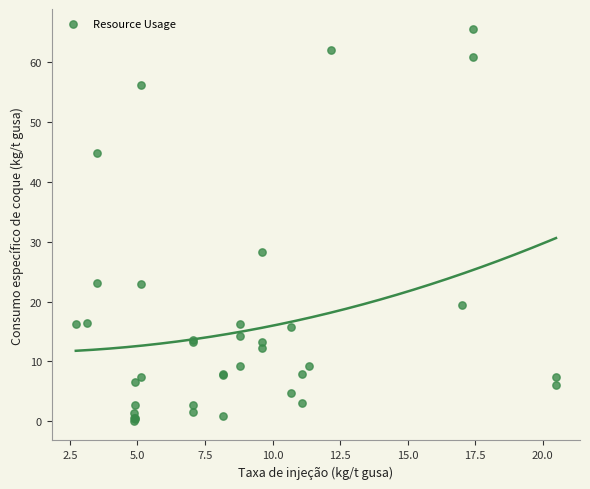

What Y value in the scatter plot is closest to 32?

28.3